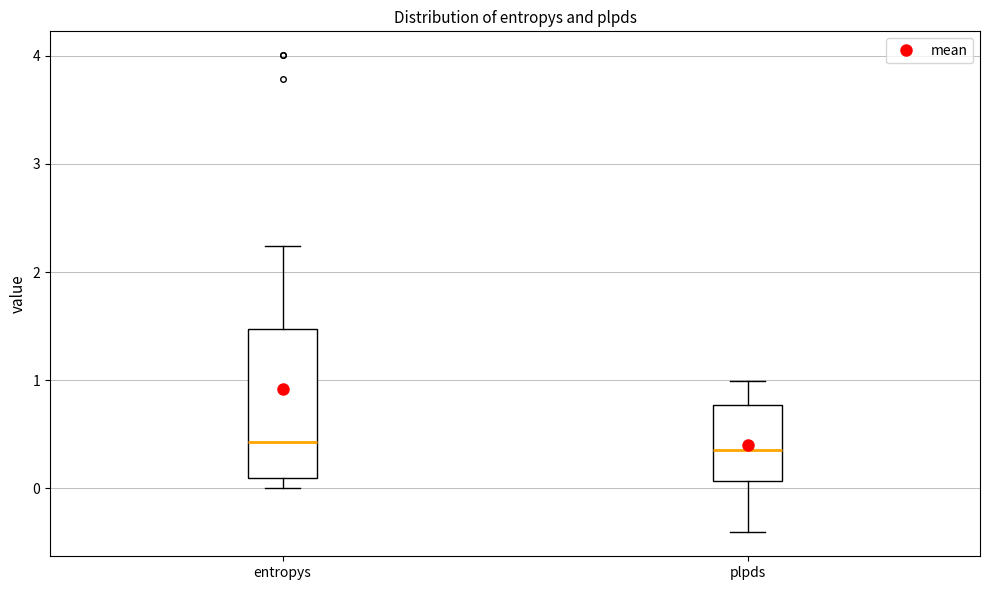

Where does the median line of the box for plpds sit on the y-axis? The values are not printed on the chart, so give them approximately, as read against the axis.

0.4